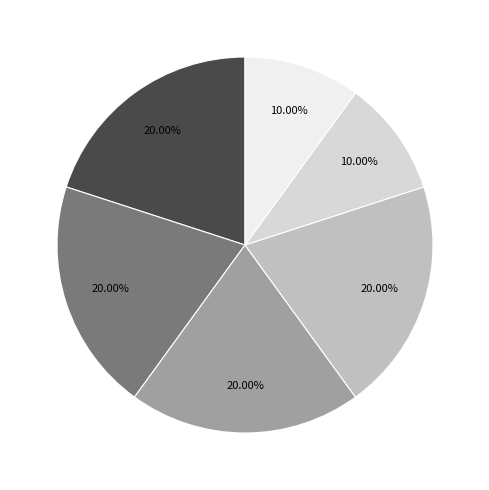

Is there any slice that represents more than half of the pie?

No